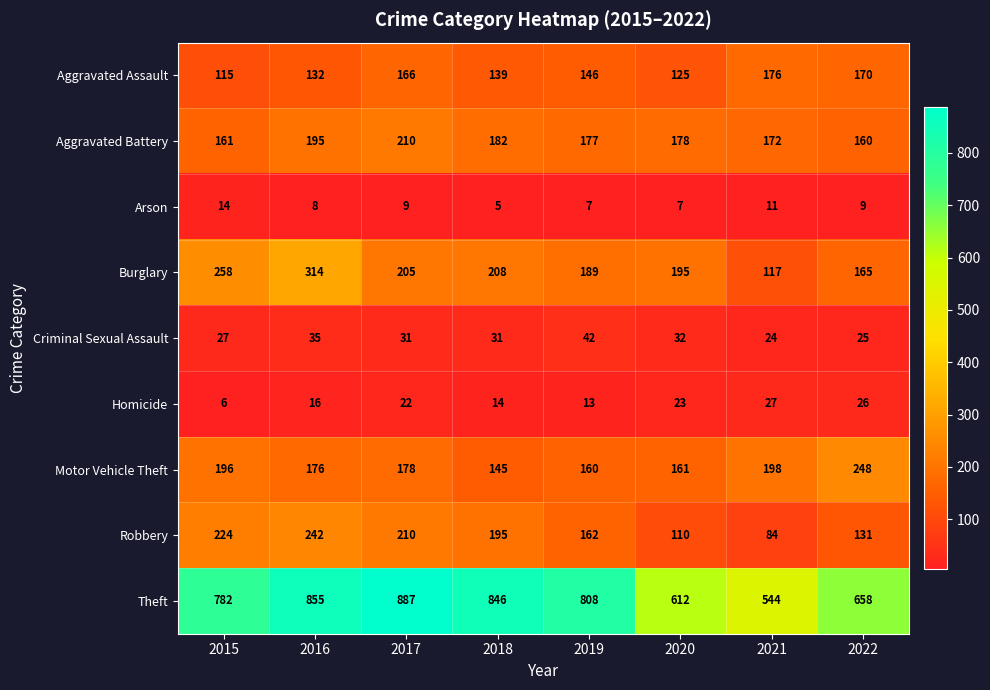

Where does the Theft series first go above 808?

2016